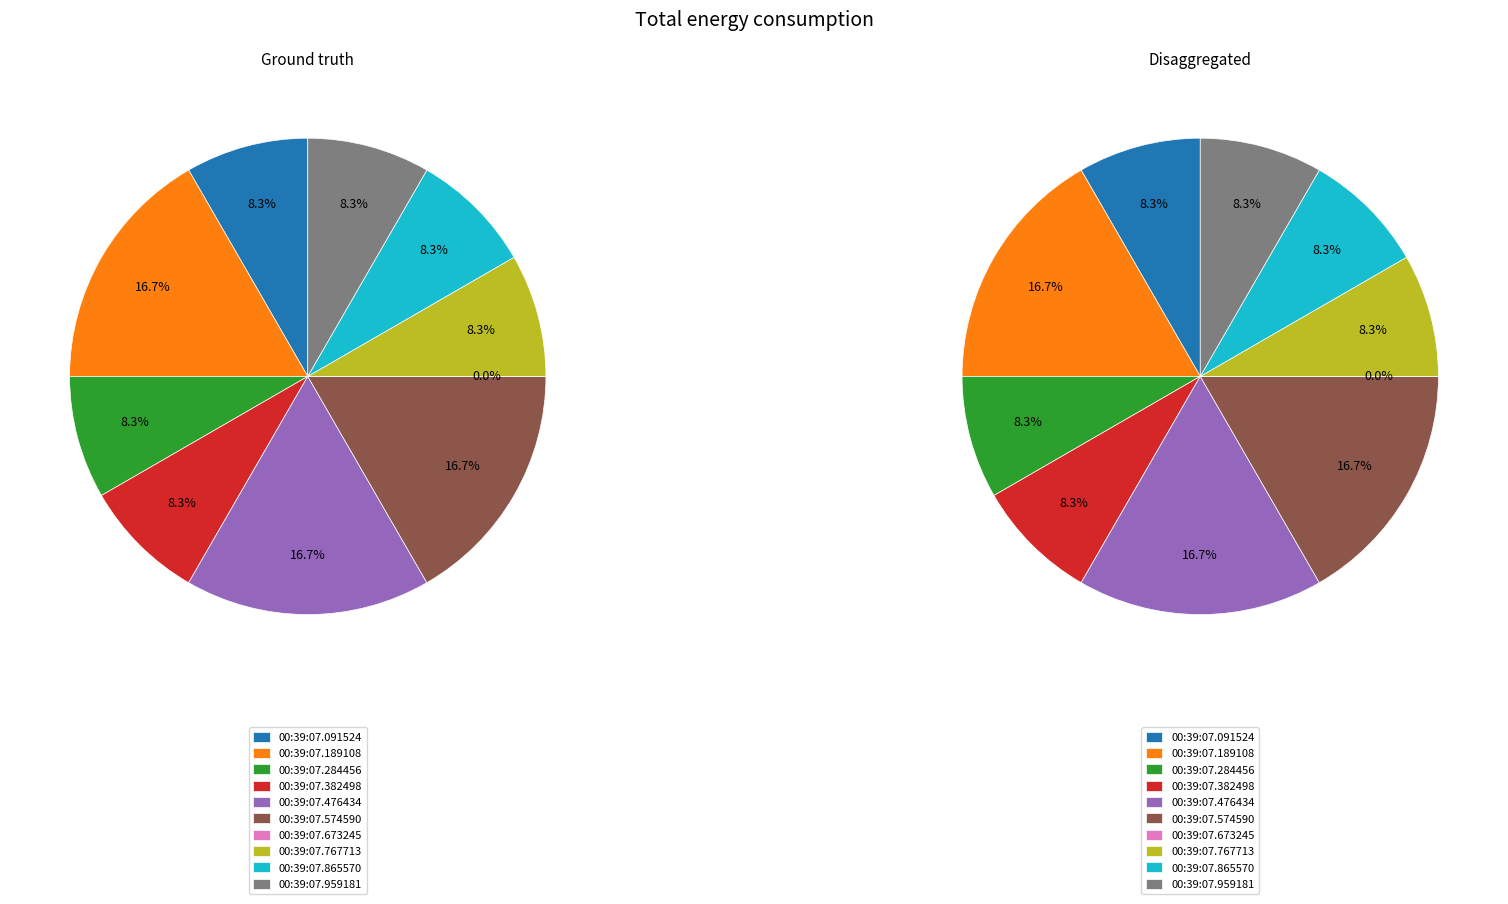

Which slice is the largest?

00:39:07.189108